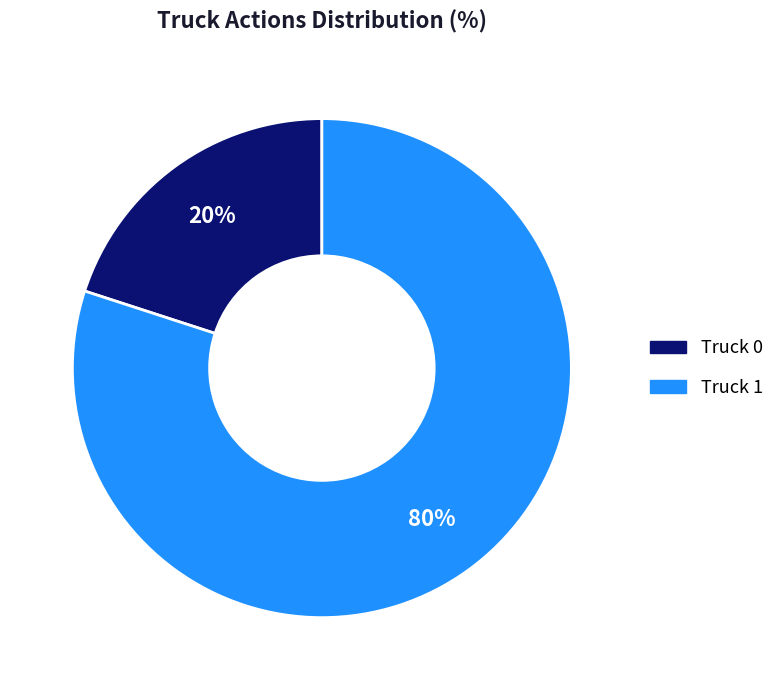

Which category has the smallest portion of the pie?

Truck 0